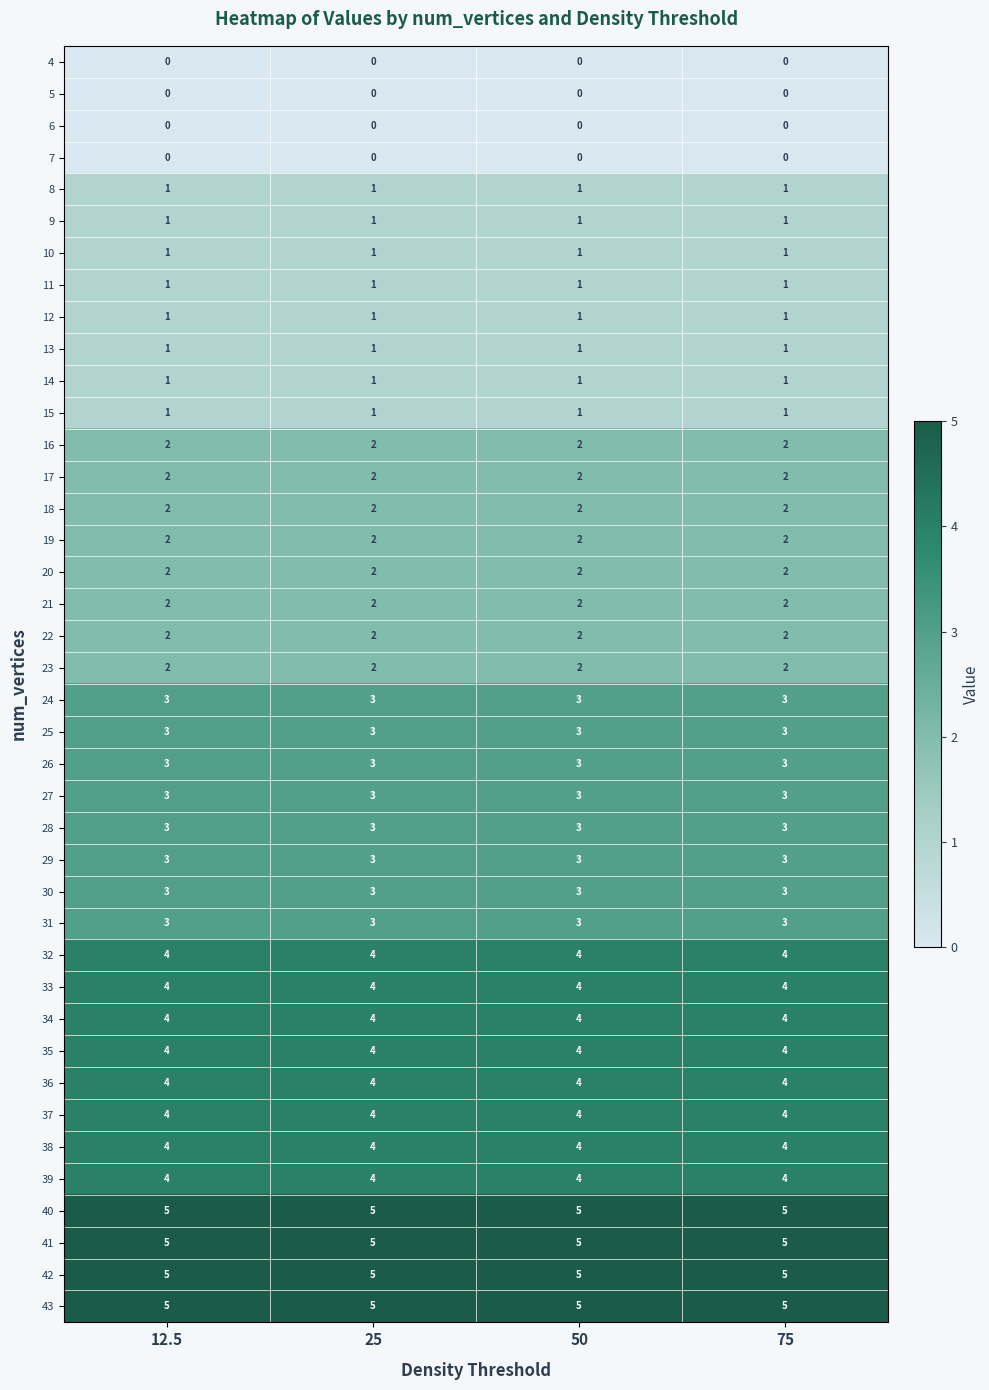

Is the value of 42 at 12.5 greater than the value of 37 at 25?

Yes